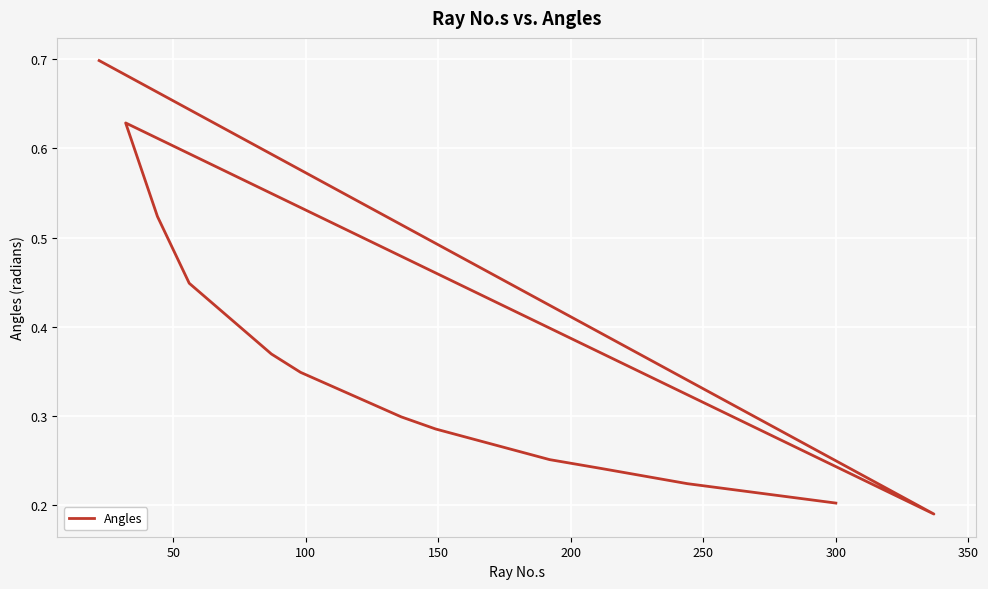

What is the maximum value shown in the chart?

0.7